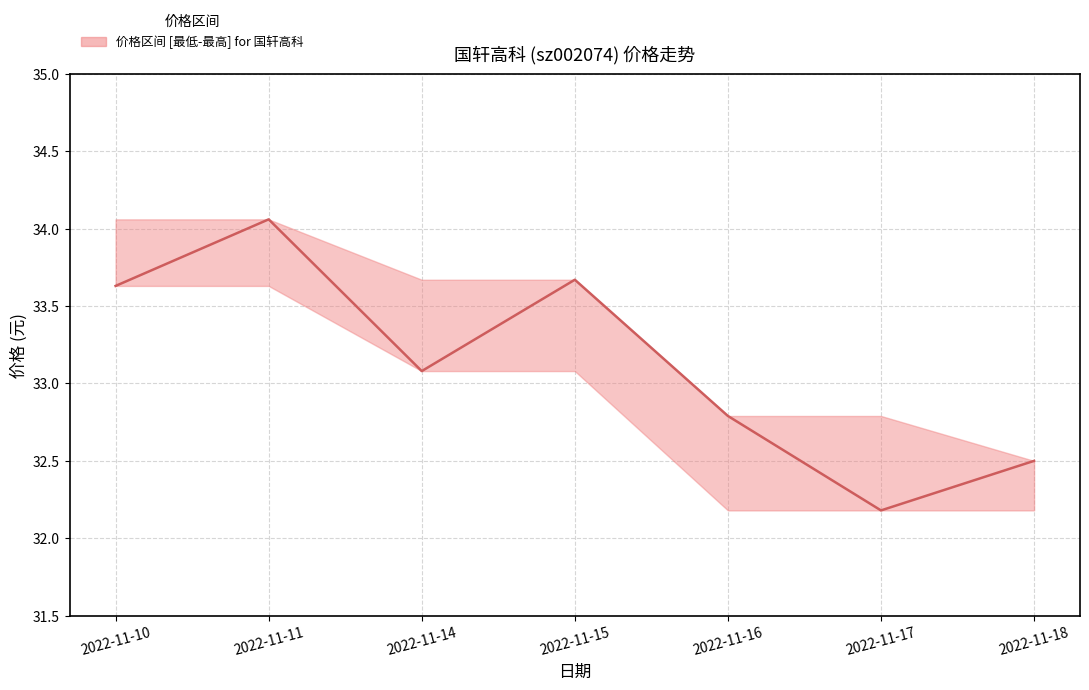

What is the difference between the maximum and minimum values?

1.9